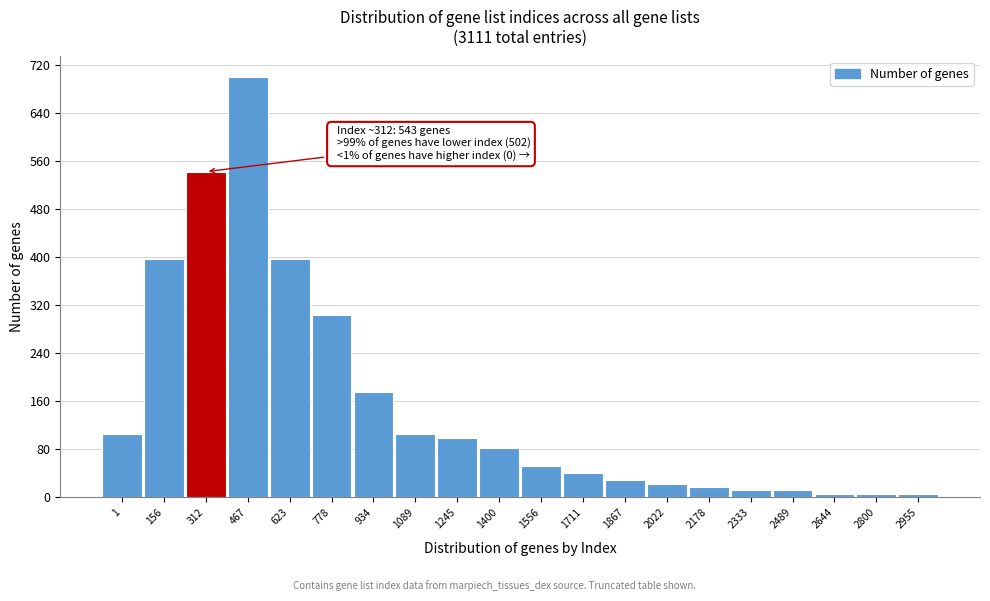

Reading right to left, what are all the values shown in this chart?

6	6	6	12	12	18	23	29	41	53	82	99	105	175	304	397	700	543	397	105